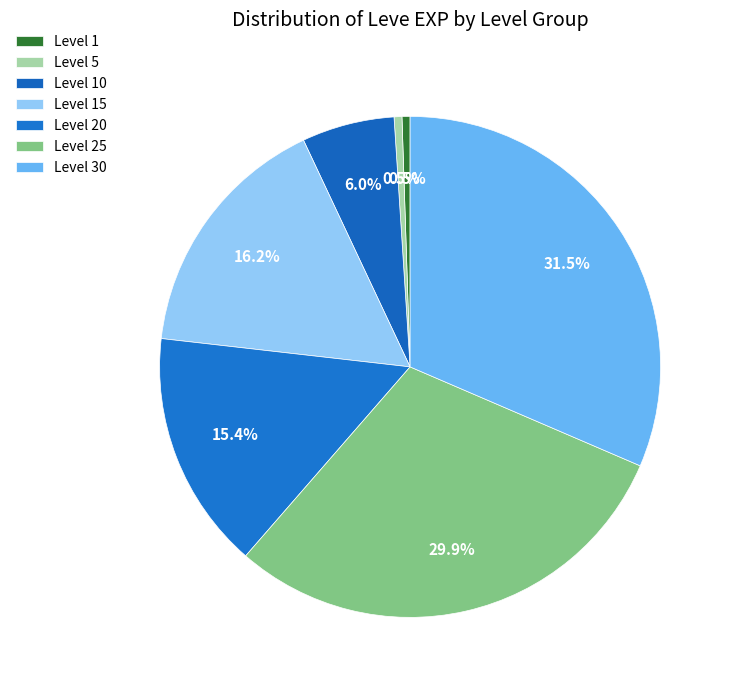

How many slices are in this pie chart?

7